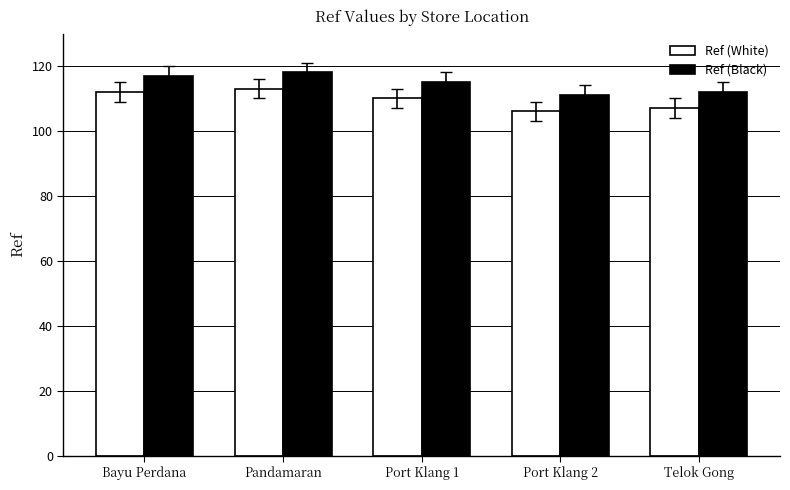

The value of Ref (Black) at Port Klang 1 is 115. True or false?

True